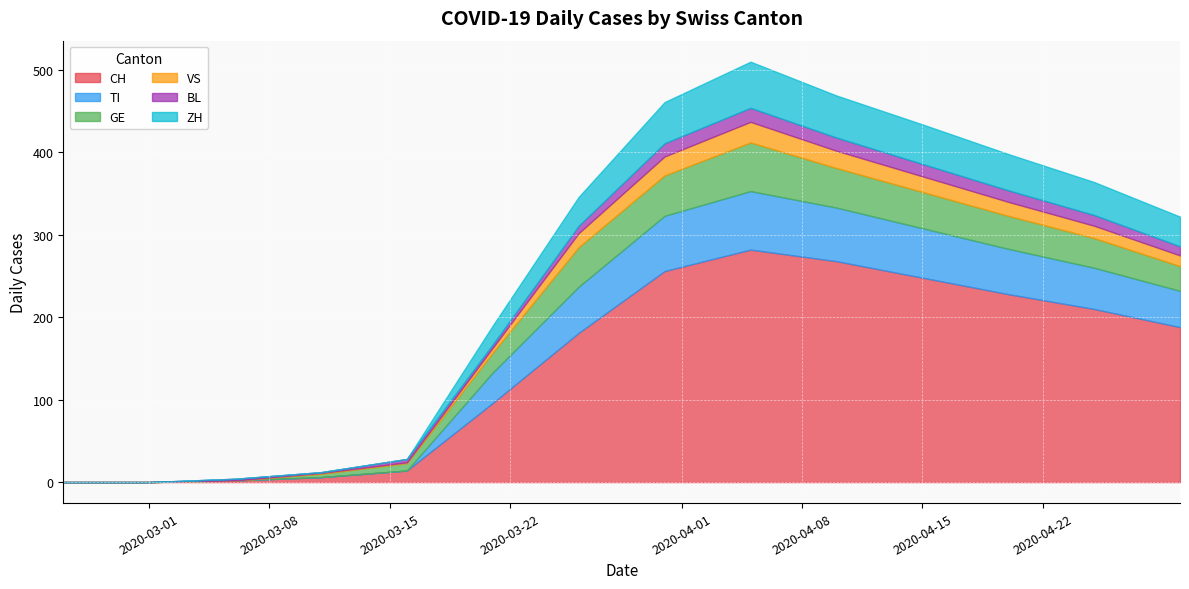

What position from the left is 2020-03-01?

2